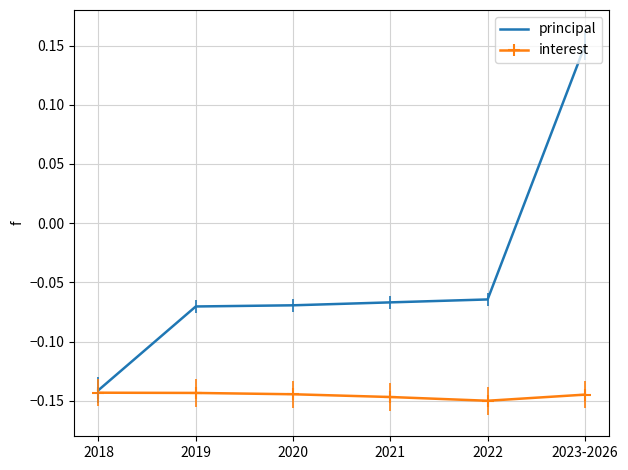

At which label does principal reach its minimum?

2018